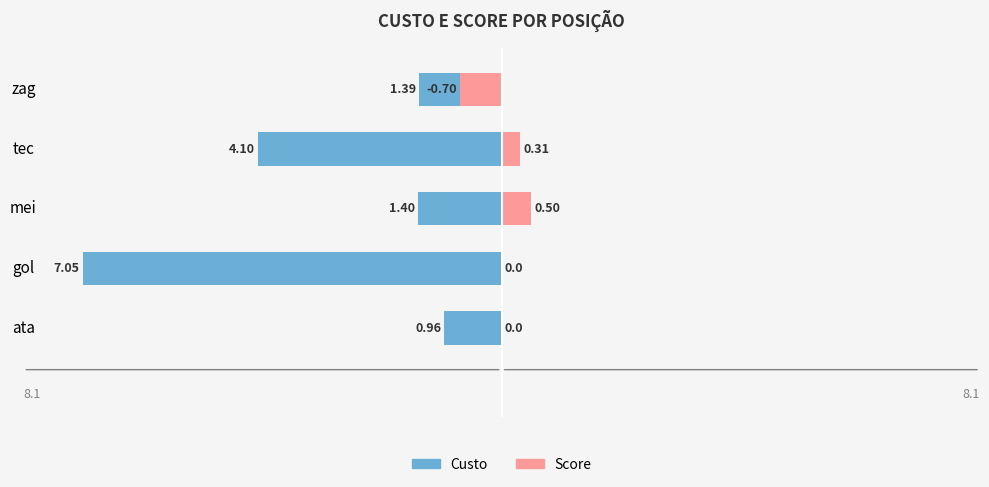

What are all the series names shown in the legend?

custo, score